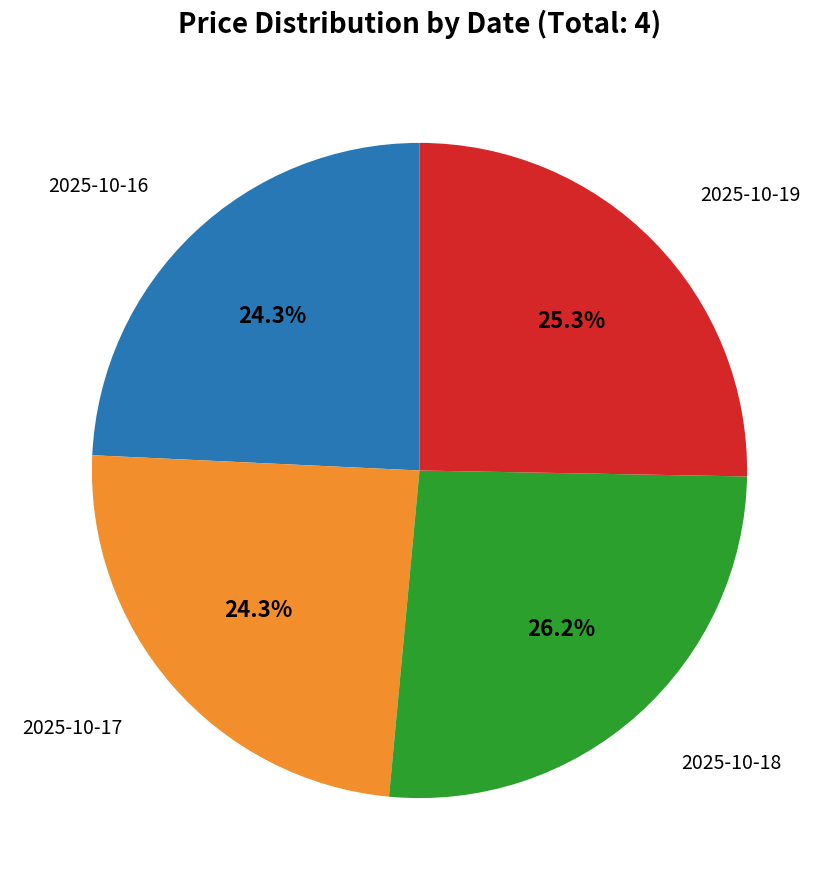

Is there a majority slice in this chart?

No